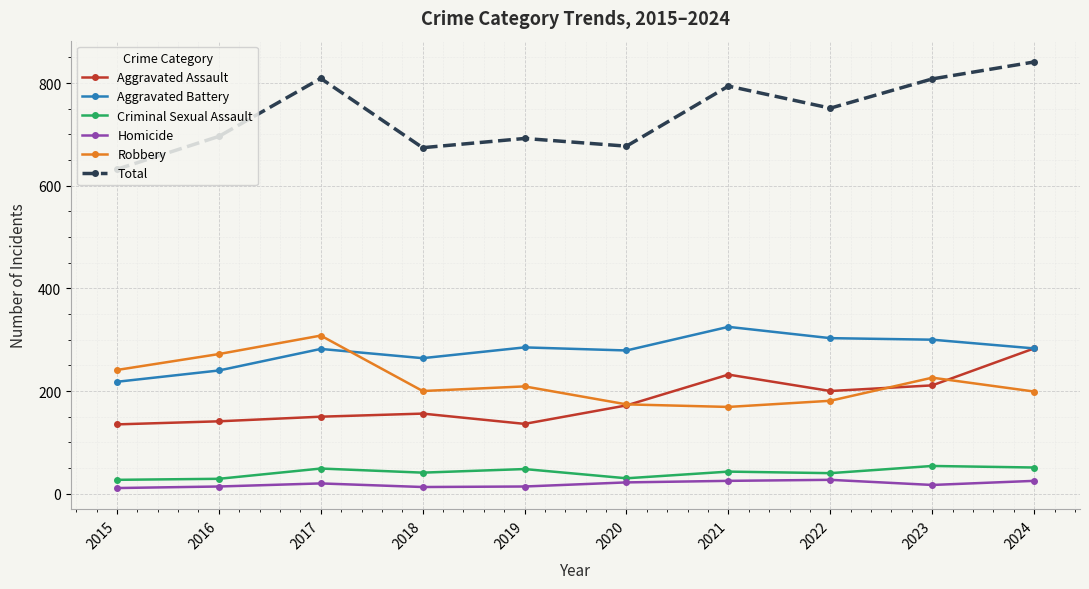

Between 2020 and 2024, which series saw the biggest shift?

Total